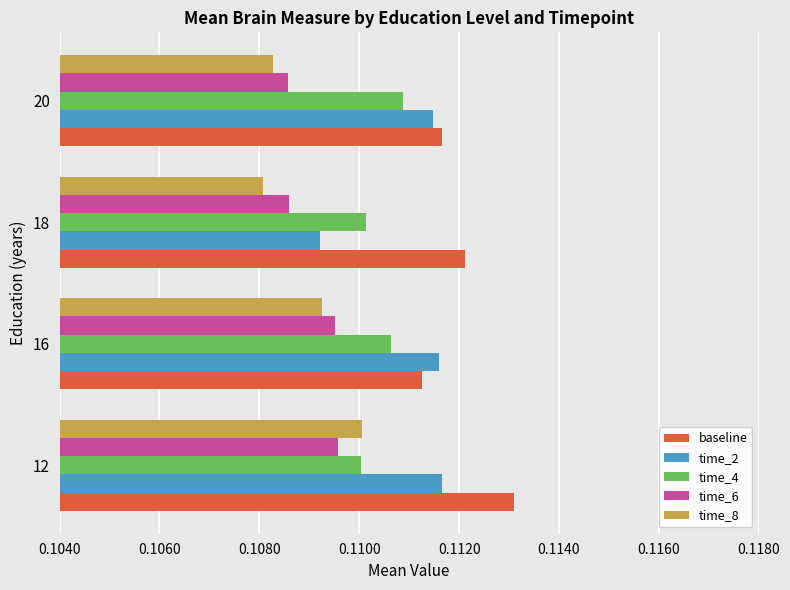

Is the value of time_2 at 16 greater than the value of time_4 at 16?

Yes